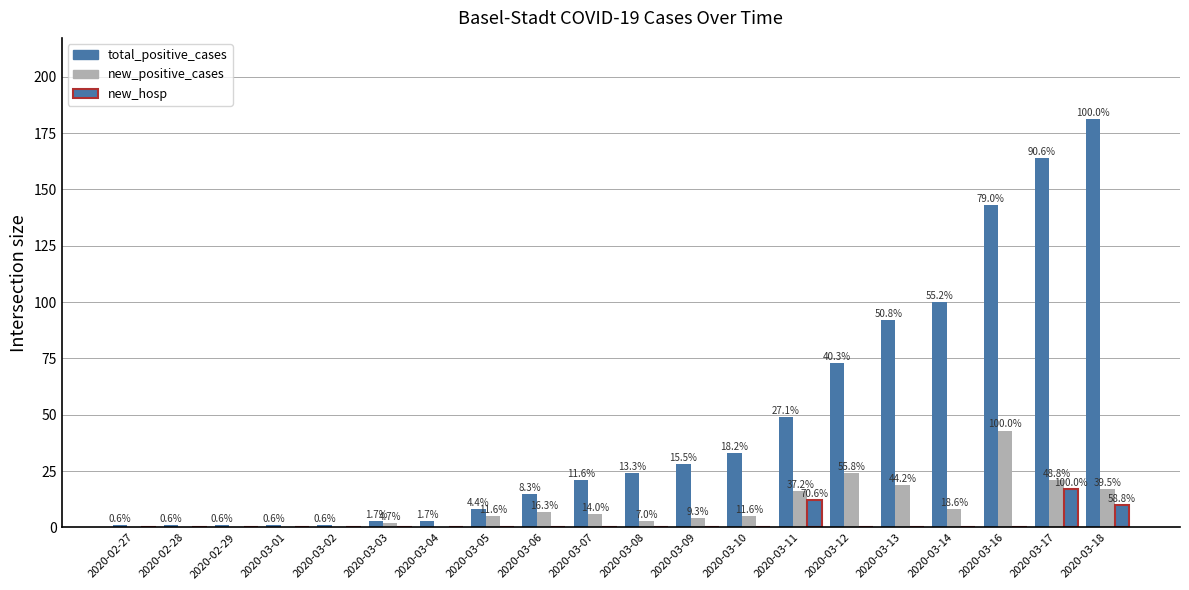

Where does the total_positive_cases series first go above 24?

2020-03-09